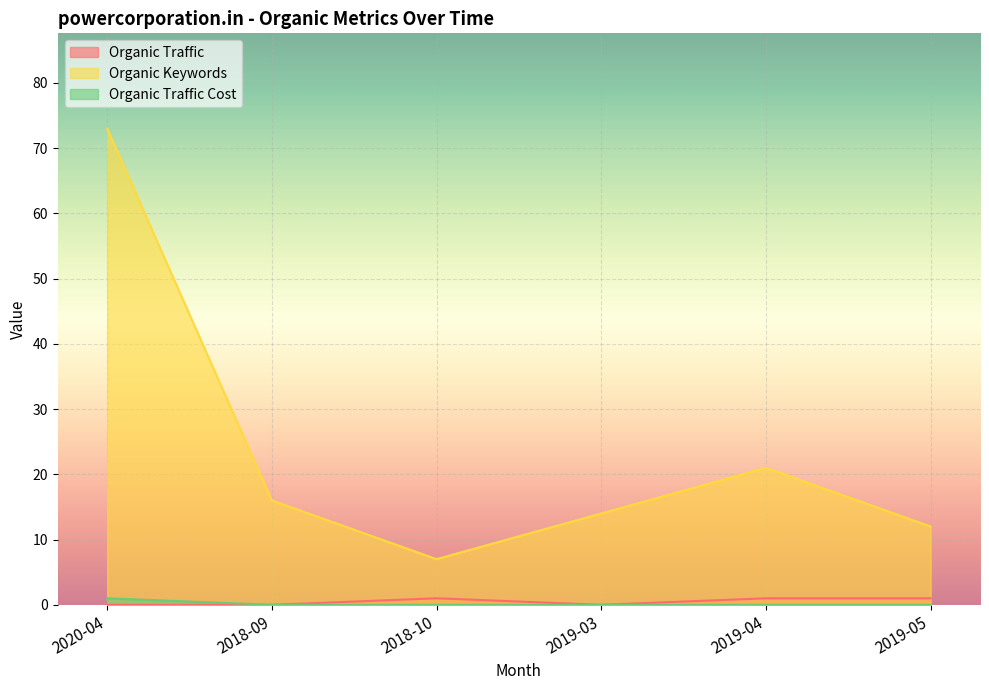

What is the greatest value displayed?

73